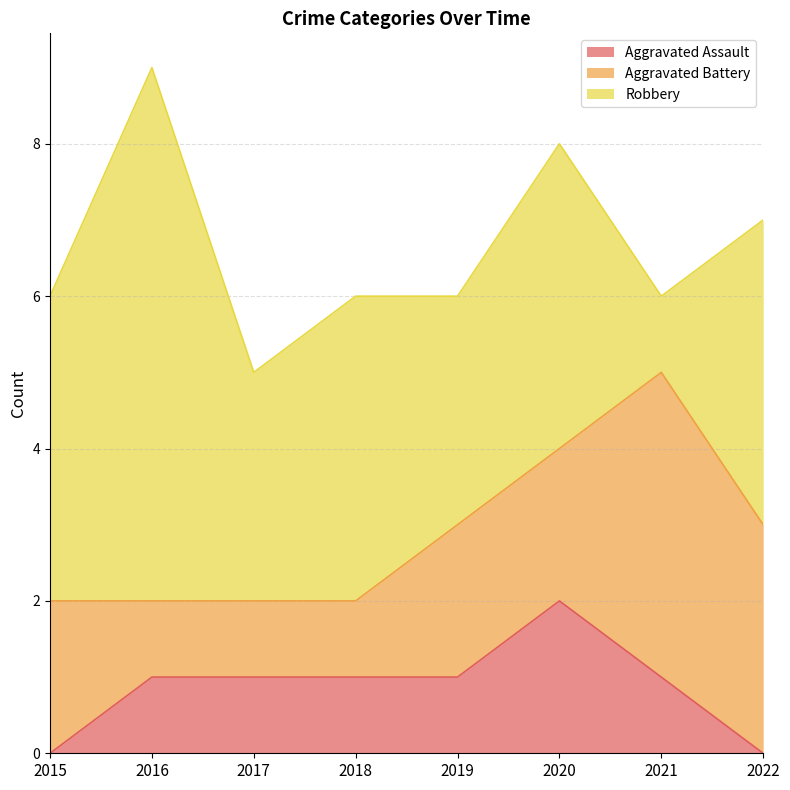

What is the difference between the maximum and minimum values in the Aggravated Battery series?

3